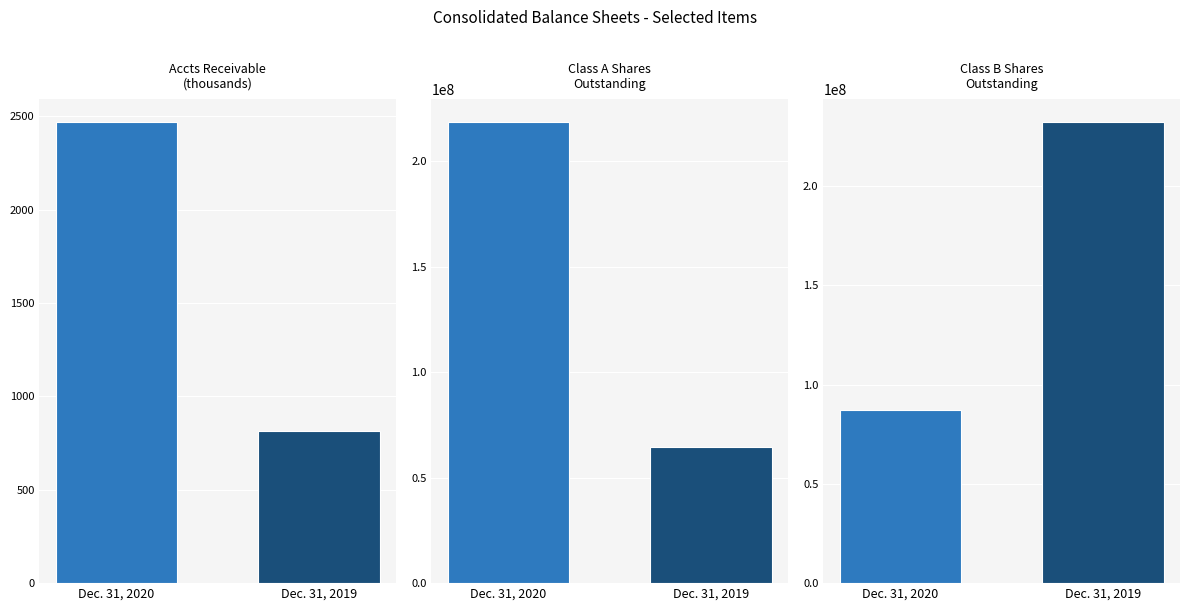

Where is Class A Shares
Outstanding nearest to the value 141409503?

Dec. 31, 2019